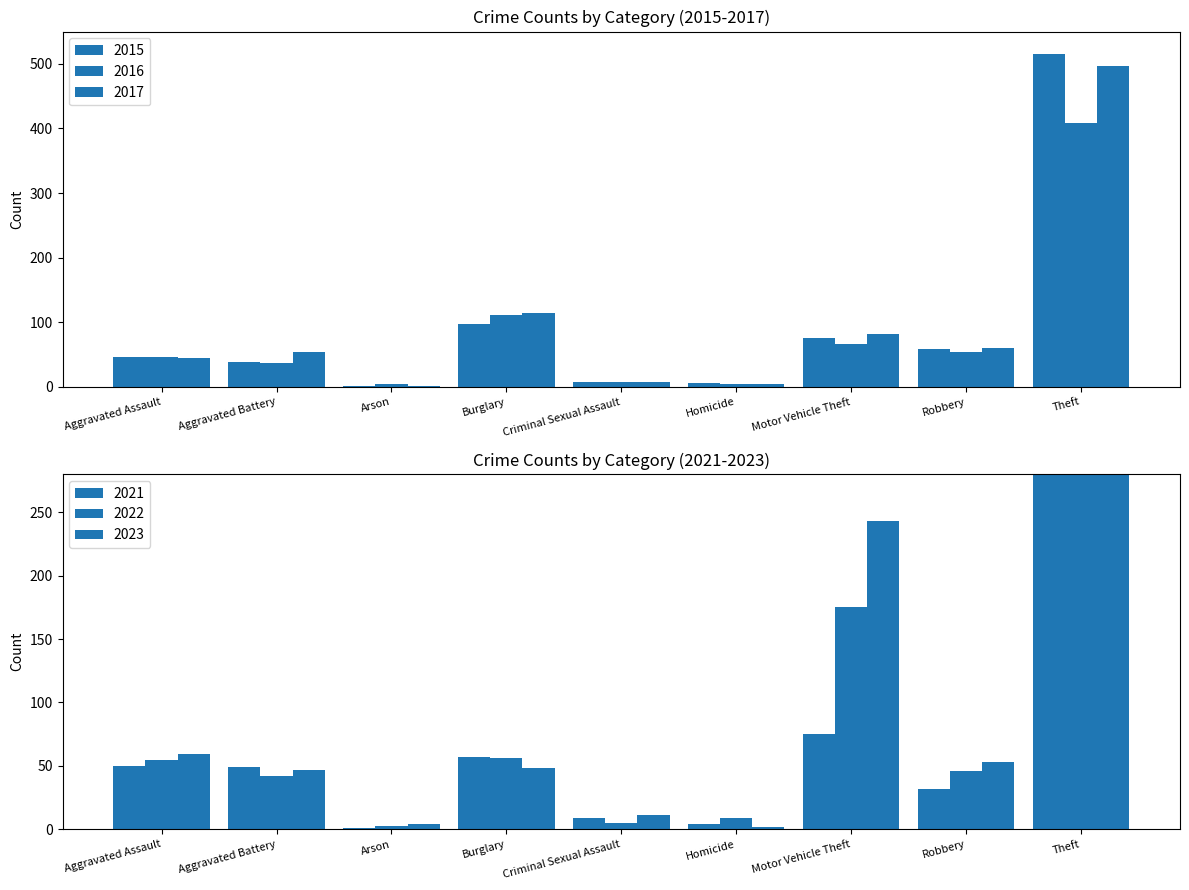

At how many categories does at least one series exceed 512?

1